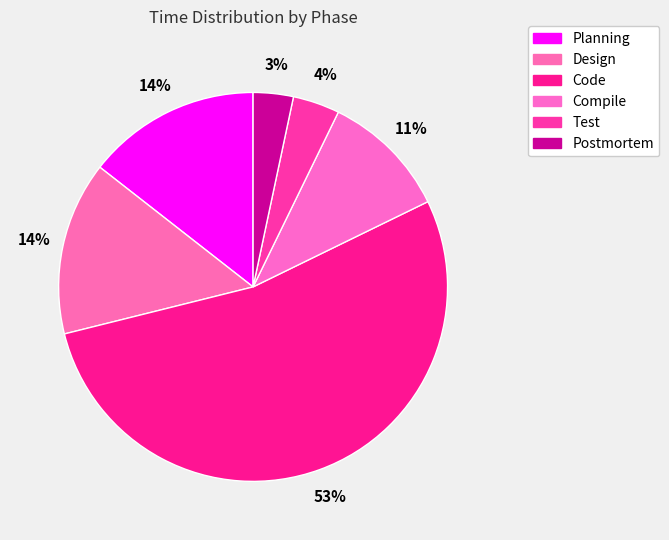

How many segments does this pie chart have?

6